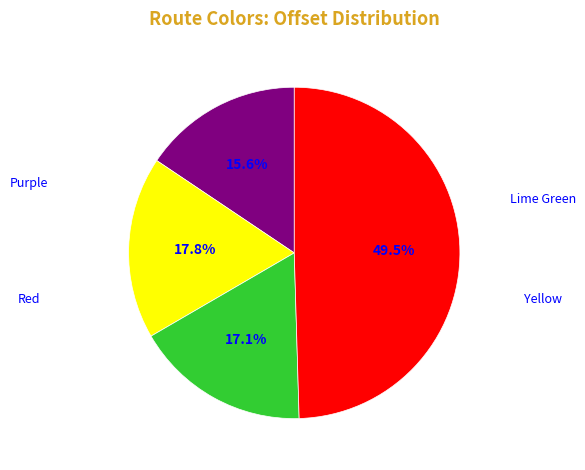

The Yellow slice represents 32% of the pie. True or false?

False